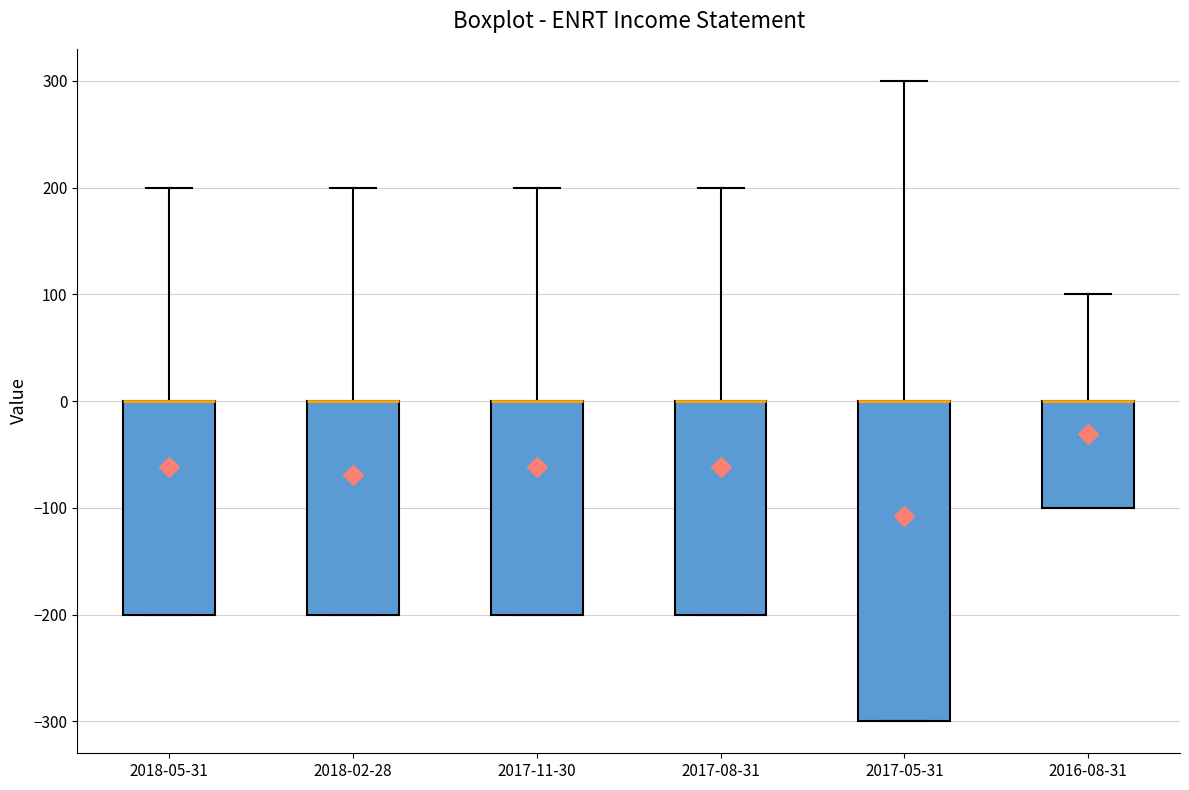

Where is the lower edge of the box for 2018-02-28 on the y-axis? The values are not printed on the chart, so give them approximately, as read against the axis.

-200